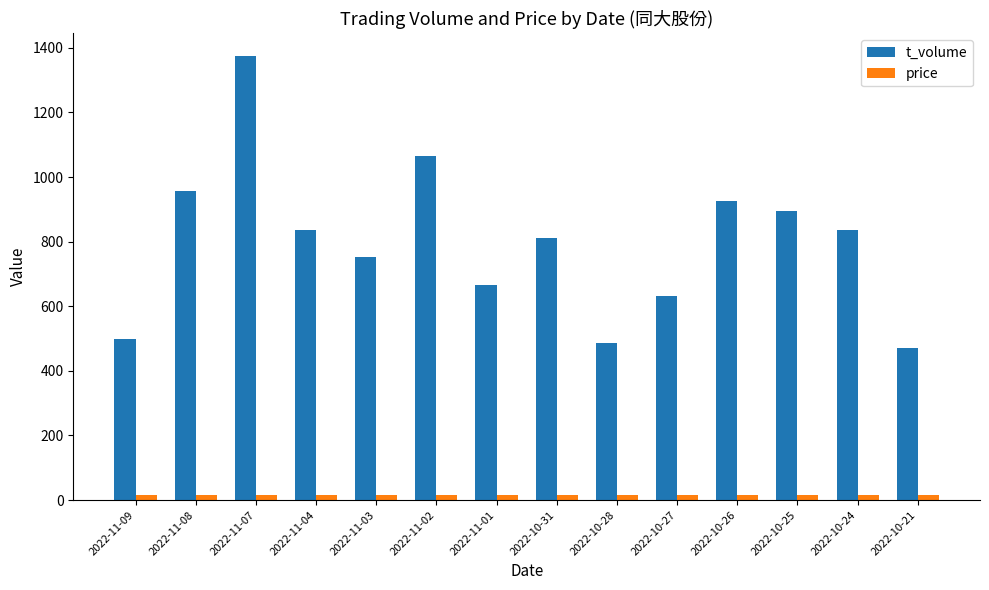

Is the value of t_volume at 2022-10-27 greater than the value of price at 2022-10-28?

Yes